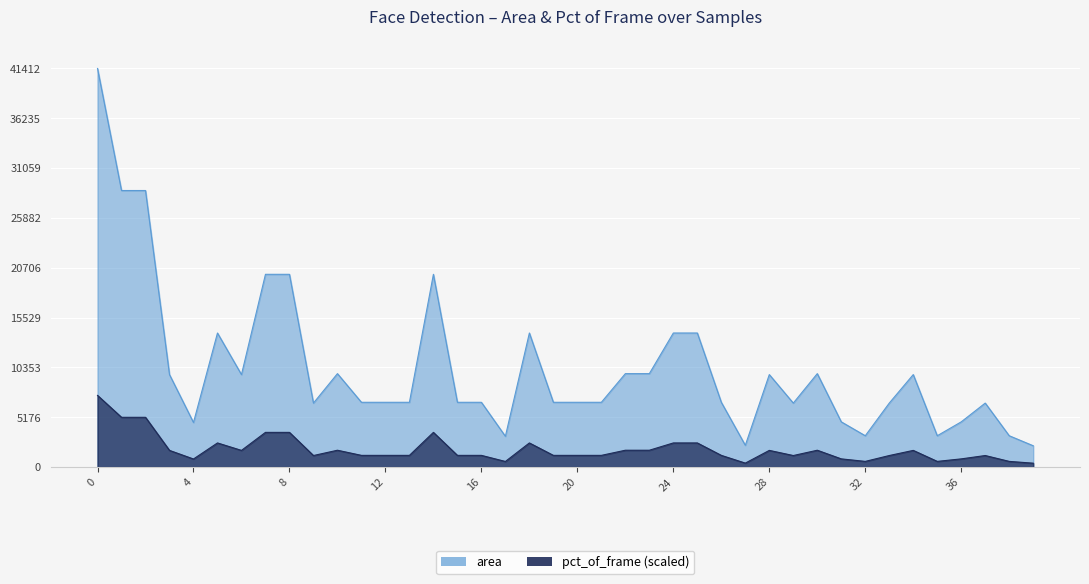

Rank the categories by pct_of_frame value from highest to lowest.

0, 1, 2, 7, 8, 14, 5, 18, 24, 25, 10, 22, 23, 30, 3, 6, 28, 34, 11, 12, 13, 15, 16, 19, 20, 21, 26, 9, 29, 33, 37, 31, 36, 4, 32, 35, 38, 17, 27, 39